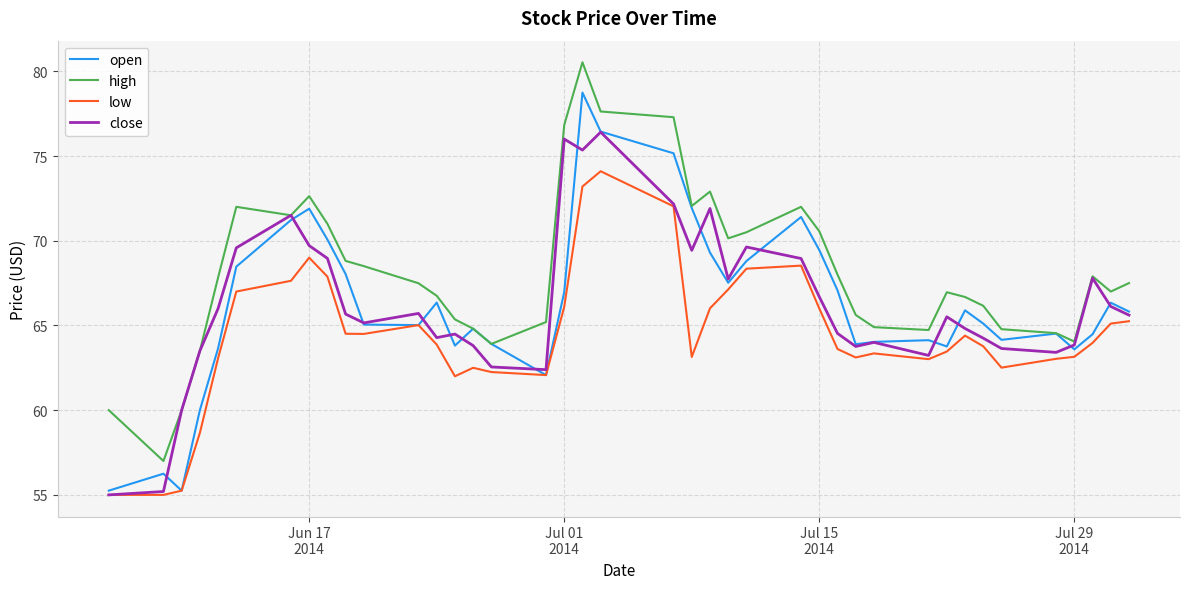

List the series in order of their peak value, lowest first.

low, close, open, high